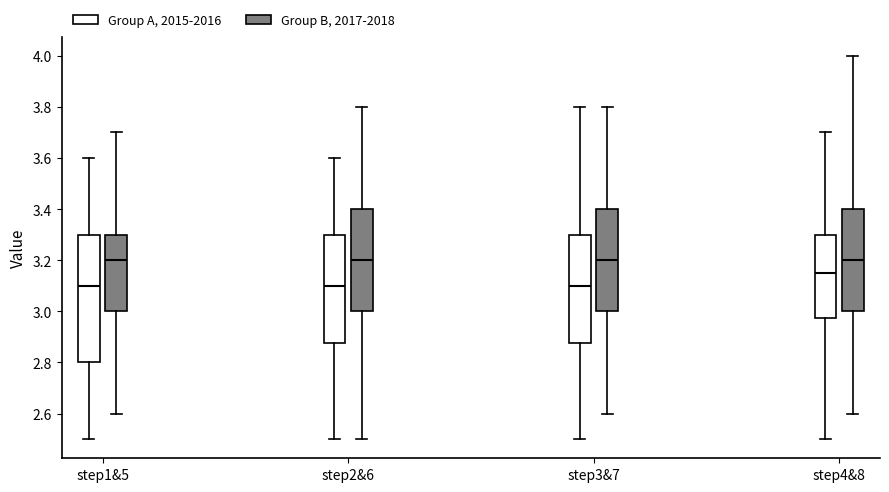

Where is the upper edge of the box for step3&7 (Group B, 2017-2018) on the y-axis? The values are not printed on the chart, so give them approximately, as read against the axis.

3.40